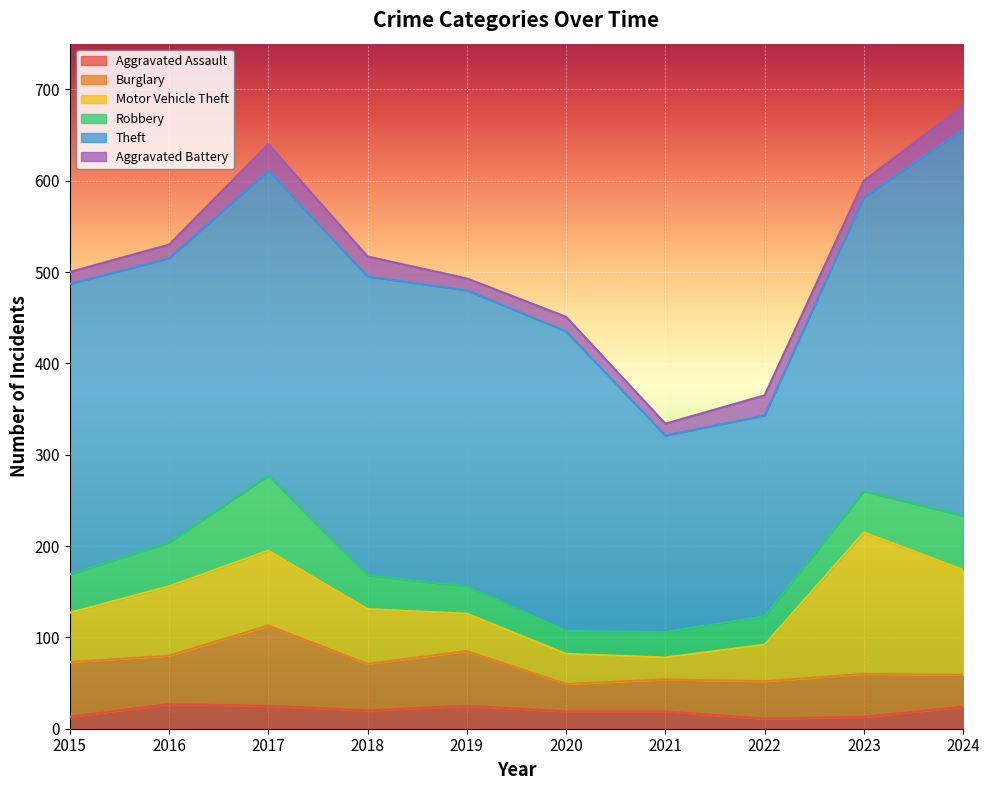

What are all the series names shown in the legend?

Aggravated Assault, Burglary, Motor Vehicle Theft, Robbery, Theft, Aggravated Battery